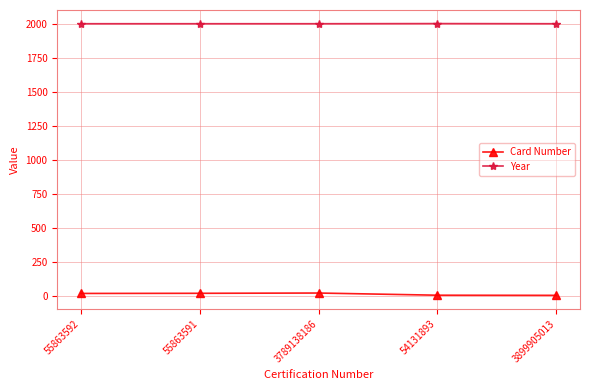

What is the total value across all series at 55863591?

2017